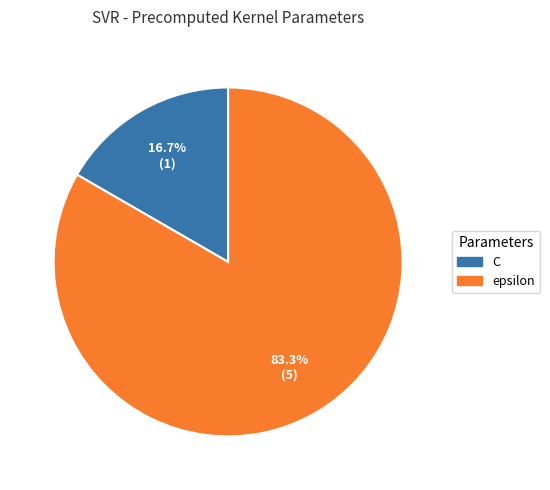

Which slice represents more than half of the pie?

epsilon